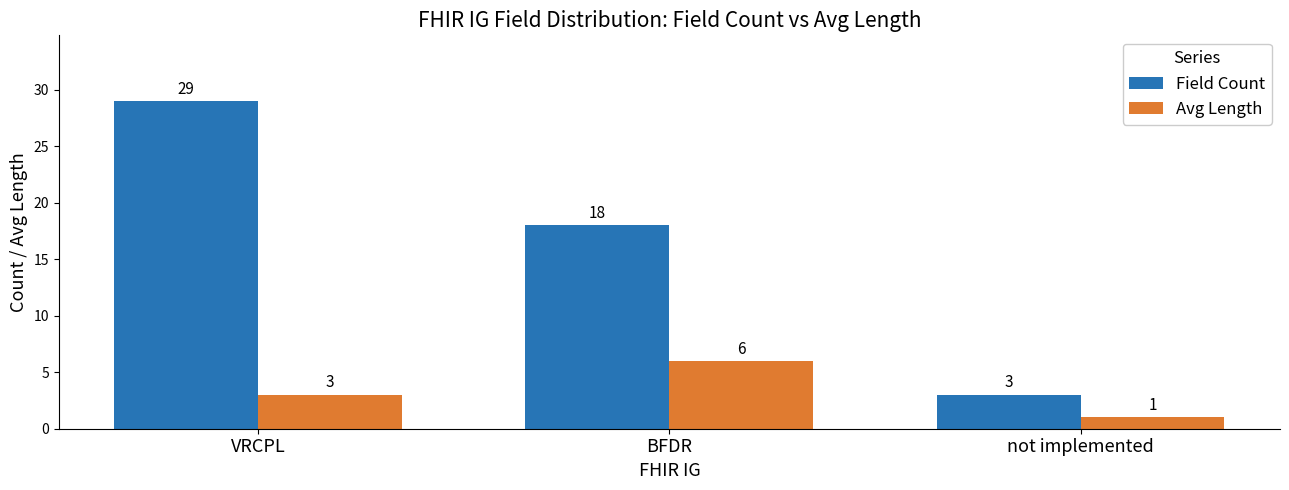

What position from the right is VRCPL?

3